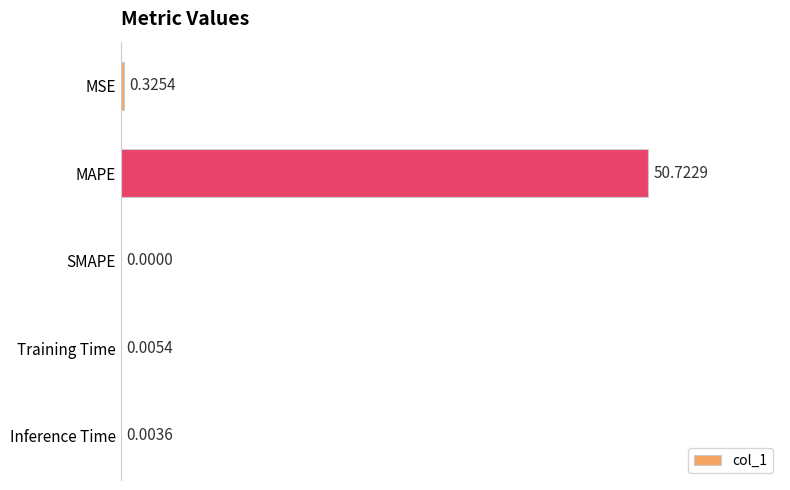

At which category does the chart reach its peak across all series?

MAPE